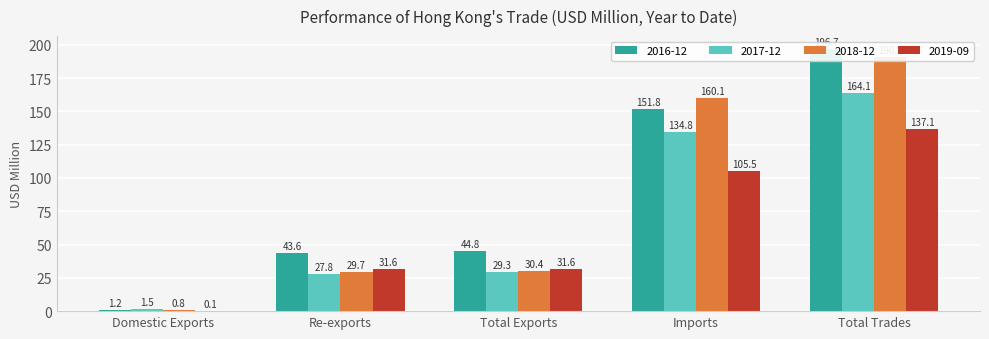

What is the difference between the 2018-12 values at Domestic Exports and Imports?

159.3